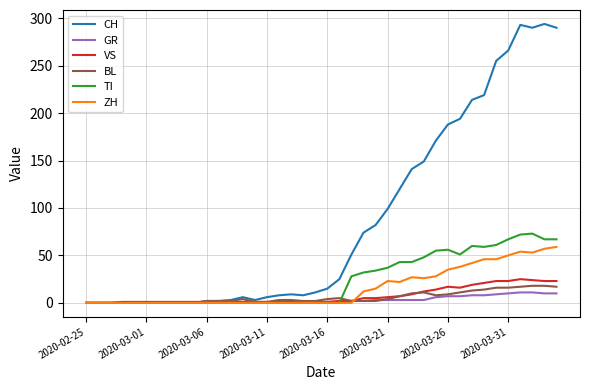

Which series has the widest spread of values?

CH